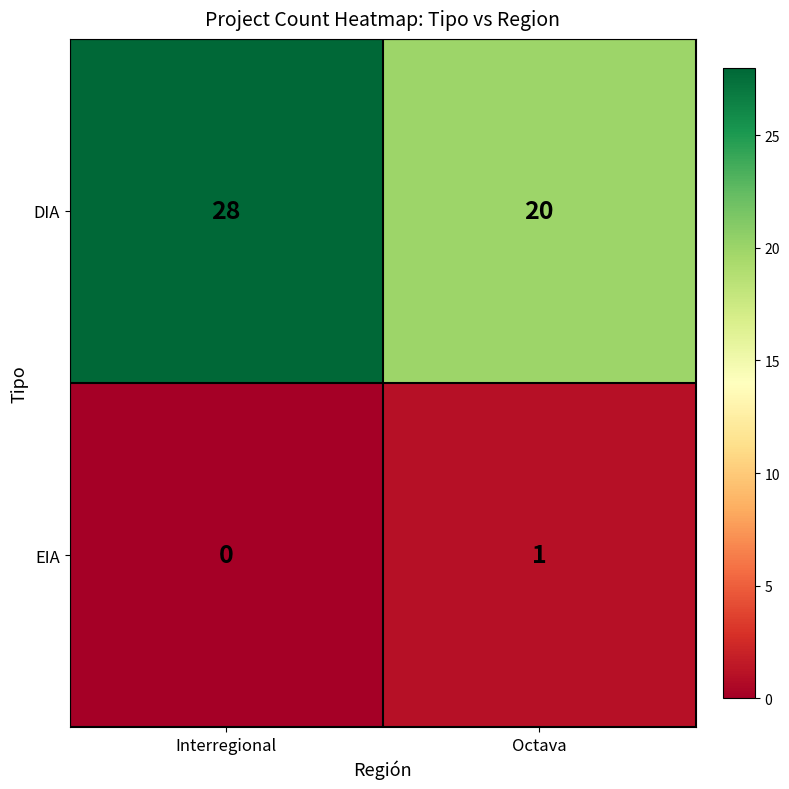

What is the total value across all series at Interregional?

28